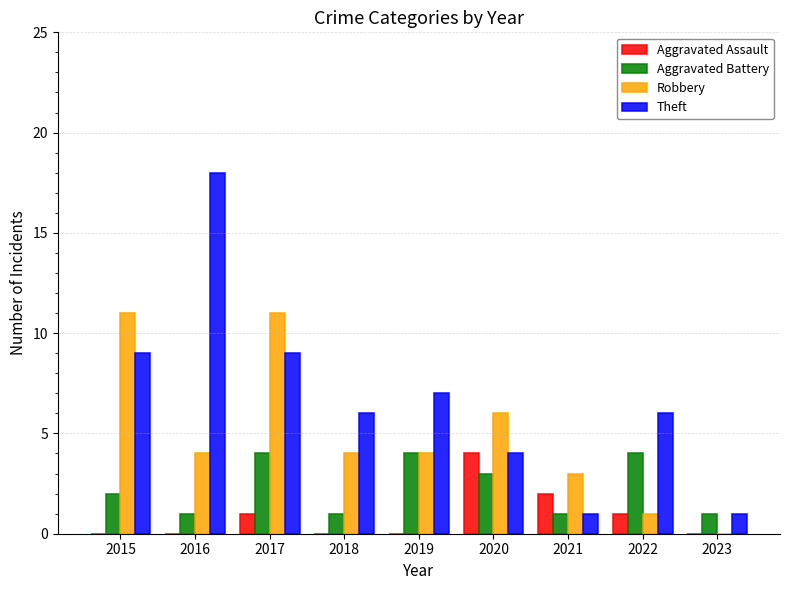

The Robbery series shows 1 at 2022. True or false?

True